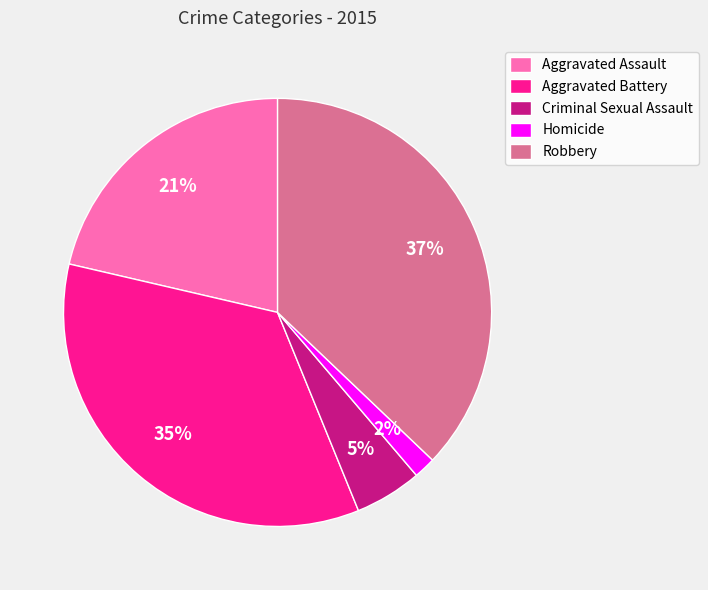

Which category has the smallest portion of the pie?

Homicide